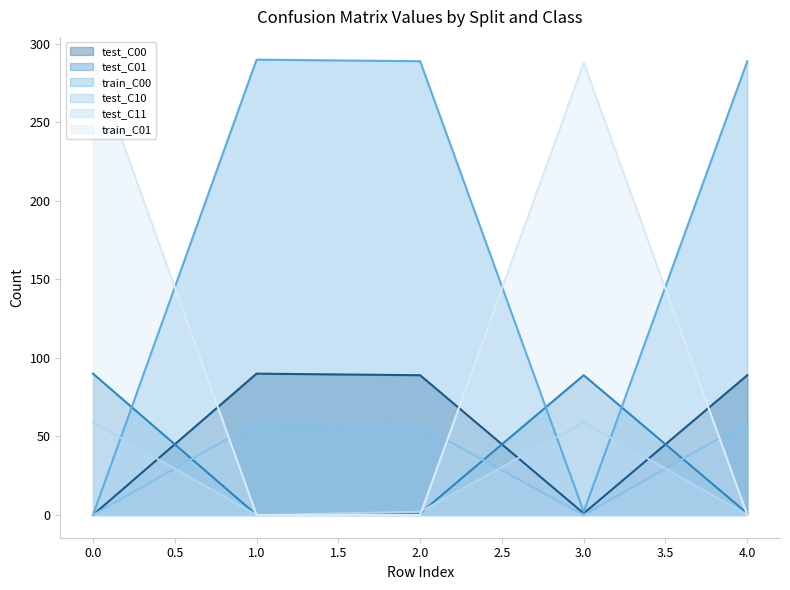

What is the maximum value shown in the chart?

290